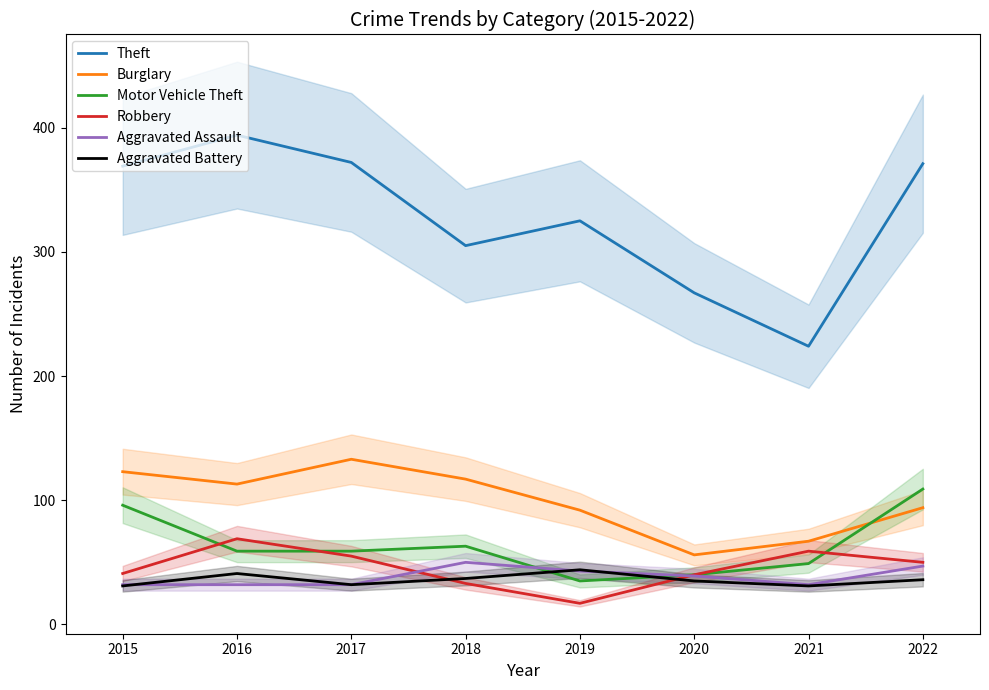

The Burglary series shows 56 at 2020. True or false?

True